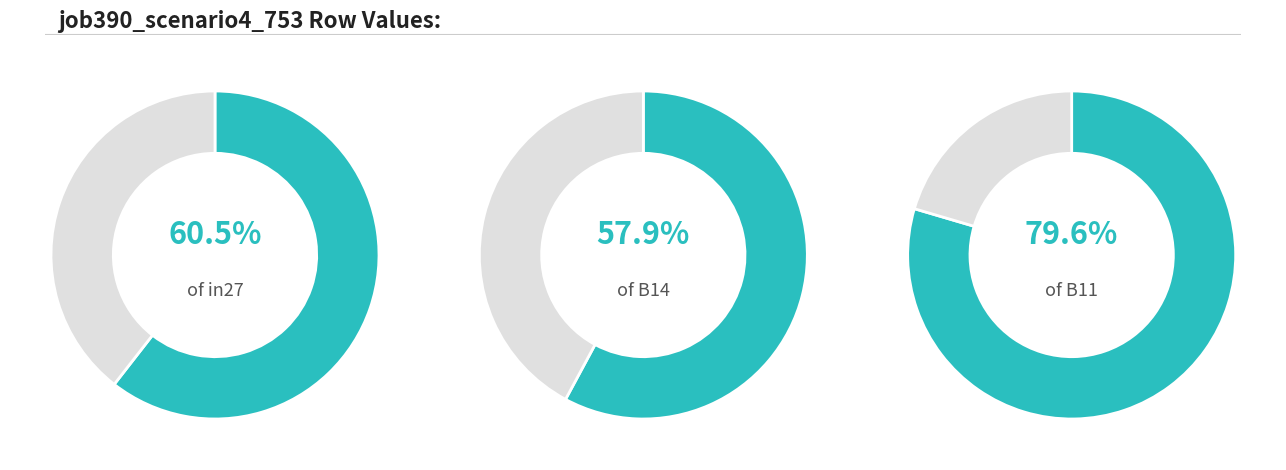

How many segments does this pie chart have?

3